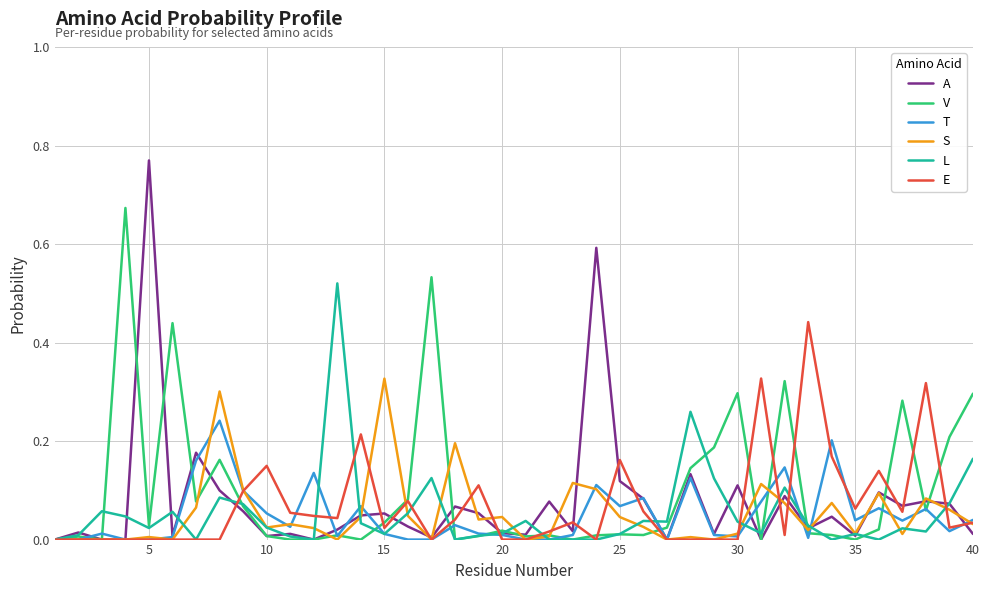

Which series has the widest spread of values?

A